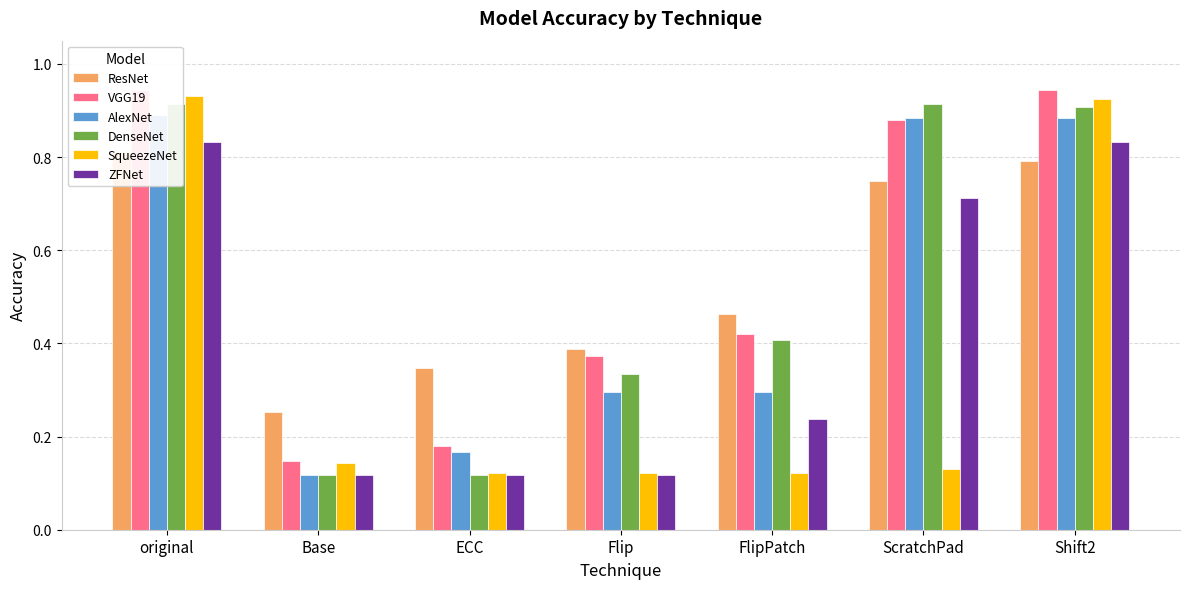

How many bars are there in total?

42